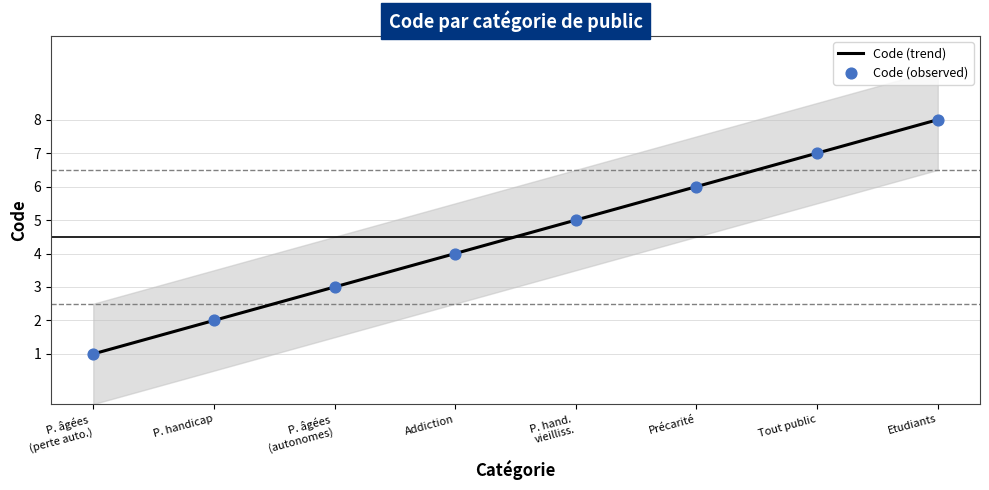

At how many categories does at least one series exceed 6?

2